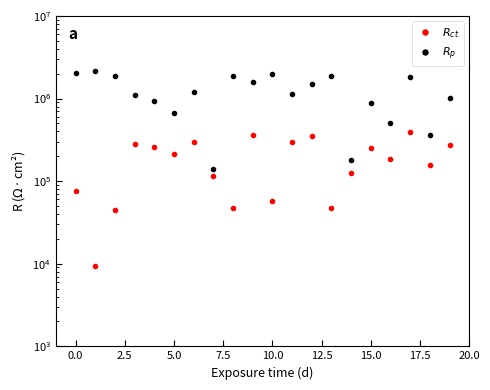

What is the total value across all series at 17.5?

1922708